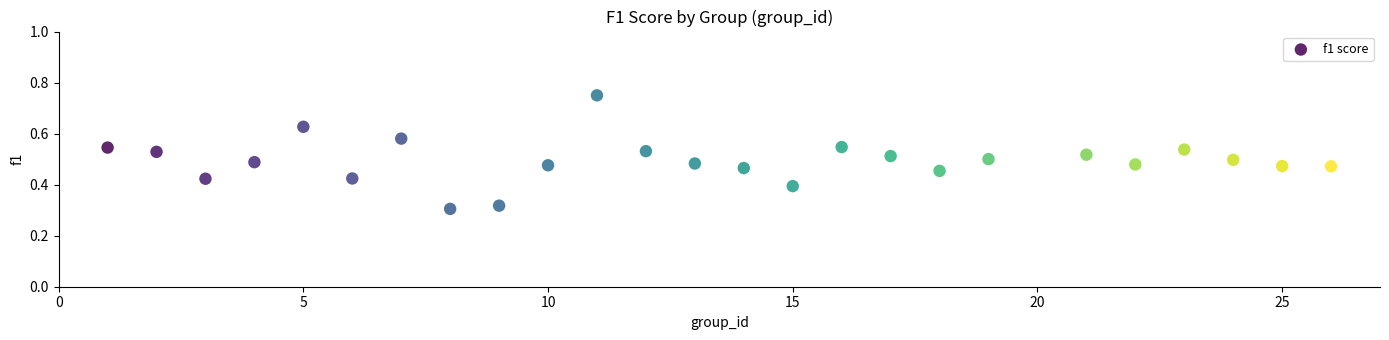

What is the range of X values (max minus min)?

25.0